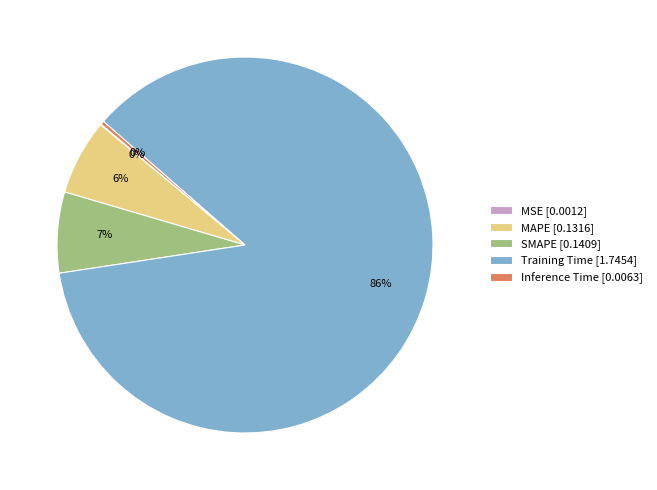

Is the sum of MAPE [0.1316] and Training Time [1.7454] greater than half?

Yes